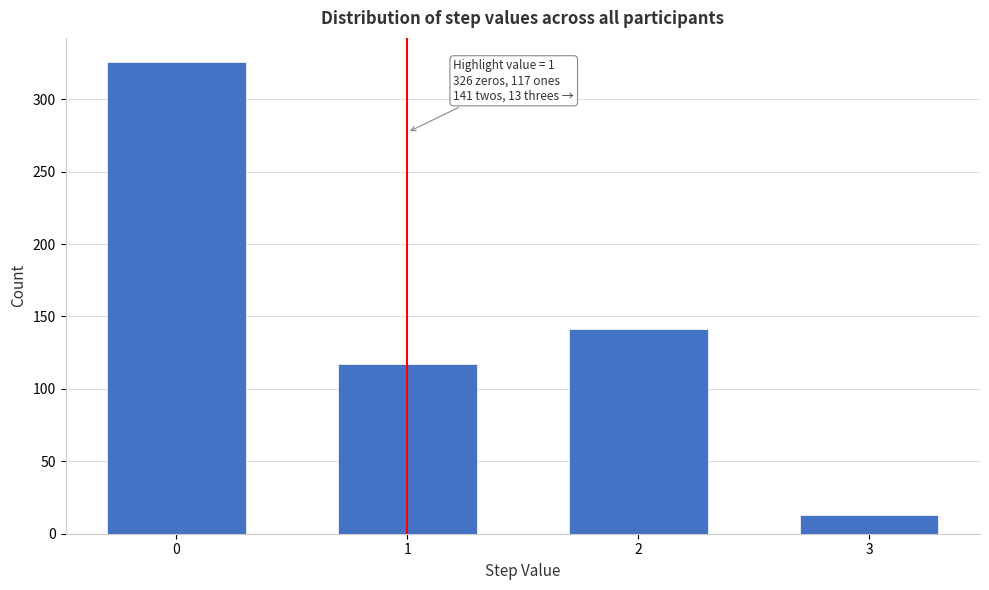

Reading left to right, transcribe all the data shown in this chart.

0=326	1=117	2=141	3=13